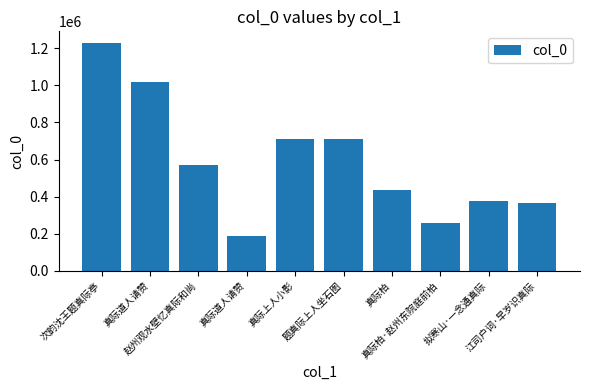

Between 真际道人请赞 and 真际柏·赵州东院庭前柏, which is larger?

真际柏·赵州东院庭前柏